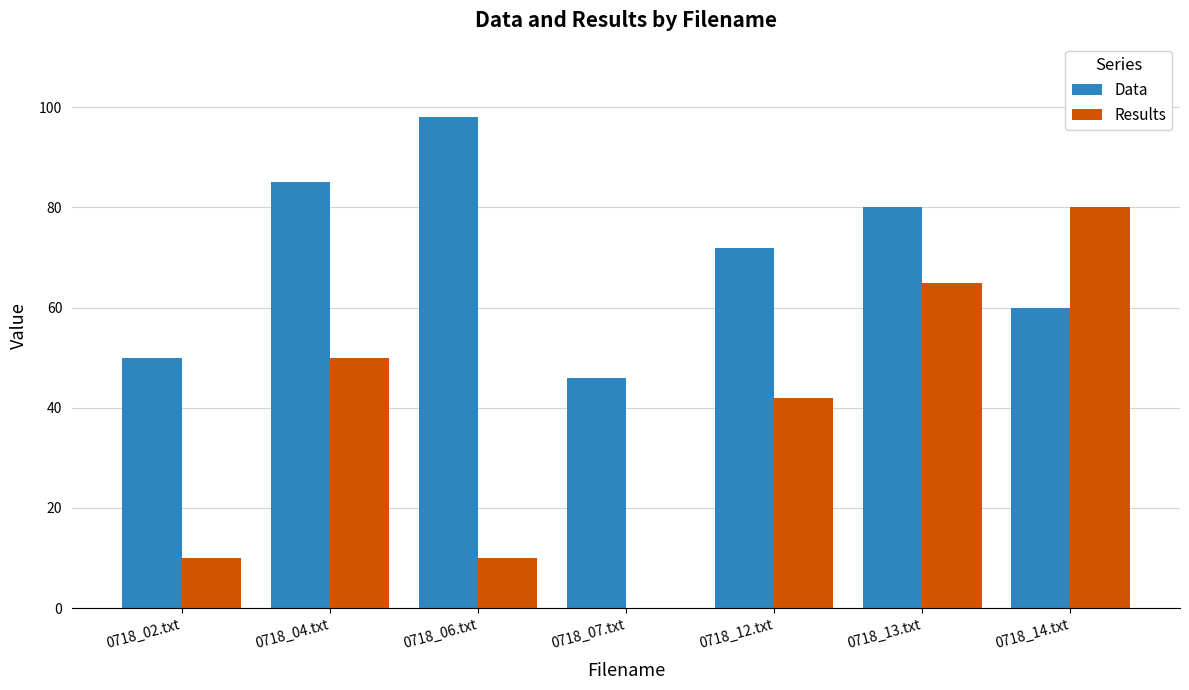

What value does the Data series have at 0718_06.txt?

98